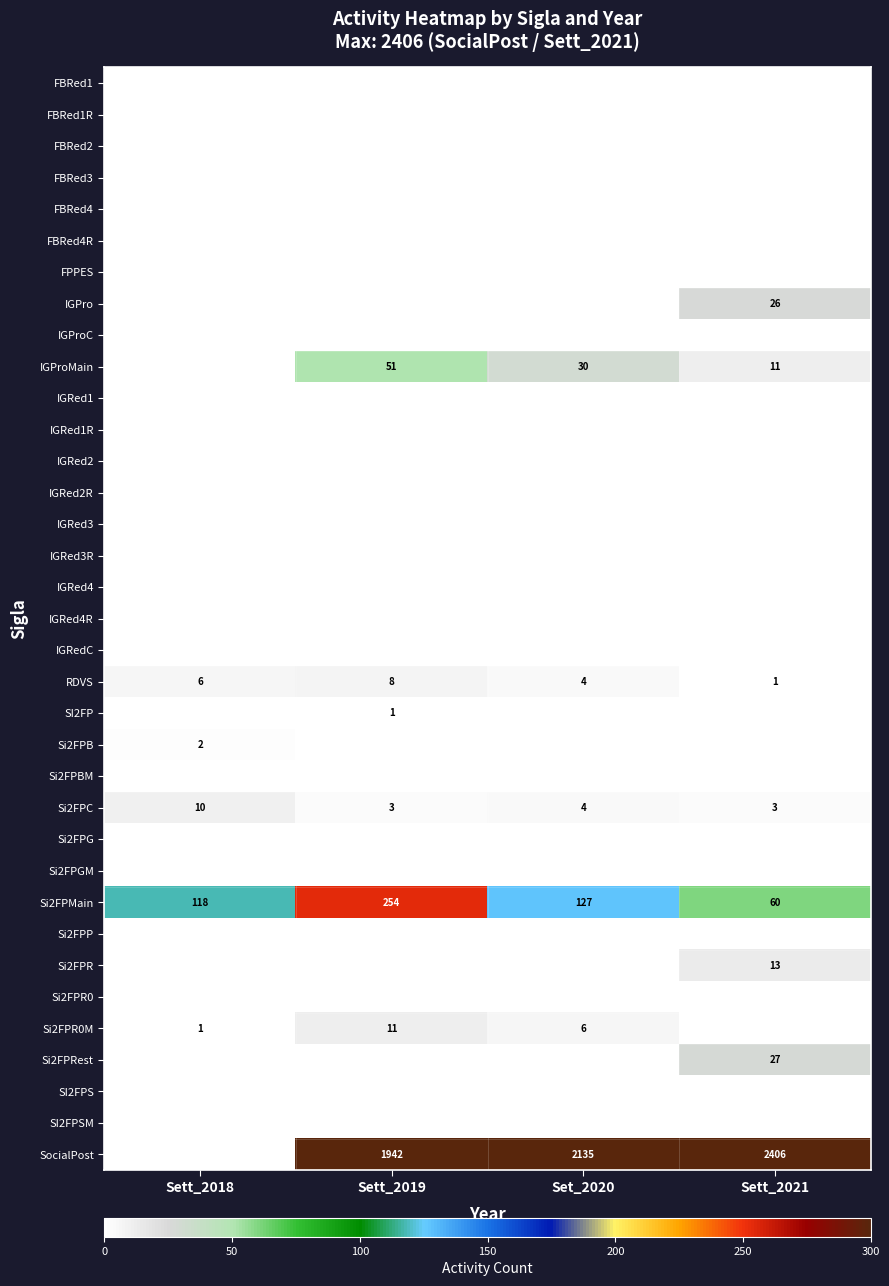

Read the Si2FPMain value at Sett_2018, to the nearest 50.

100